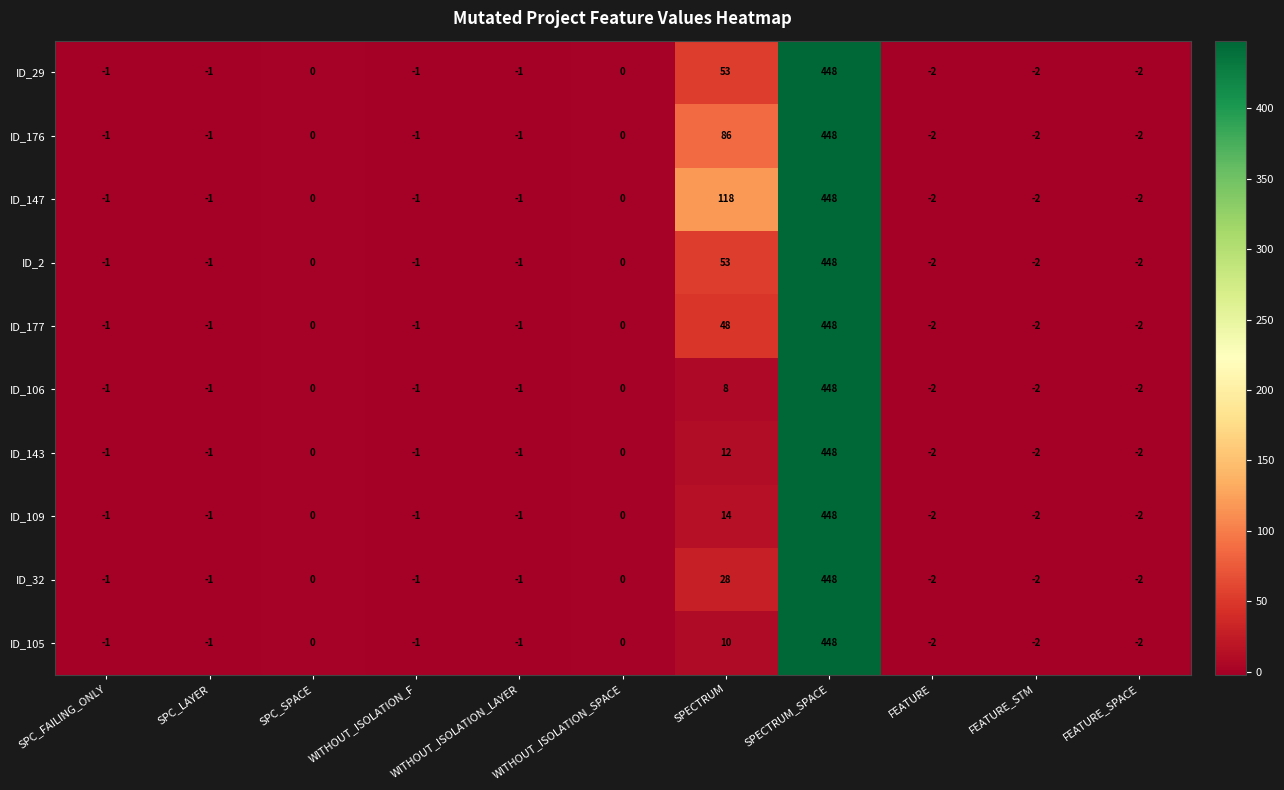

The ID_143 series shows 12 at SPECTRUM. True or false?

True